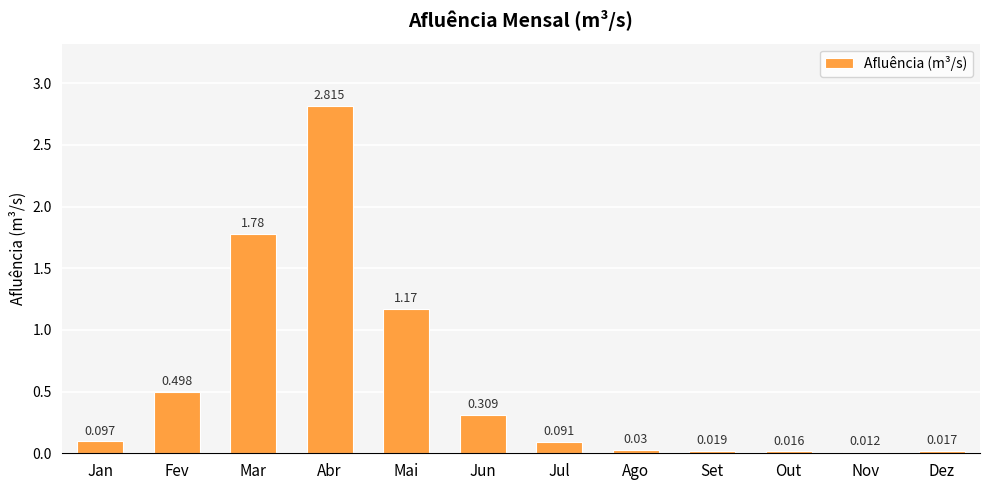

What position from the right is Nov?

2